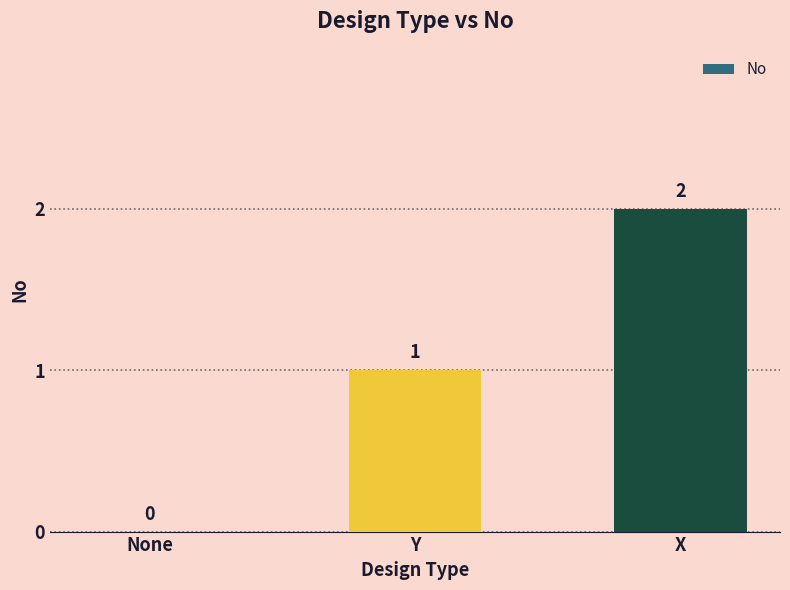

True or false: the data shows 3 at X.

False